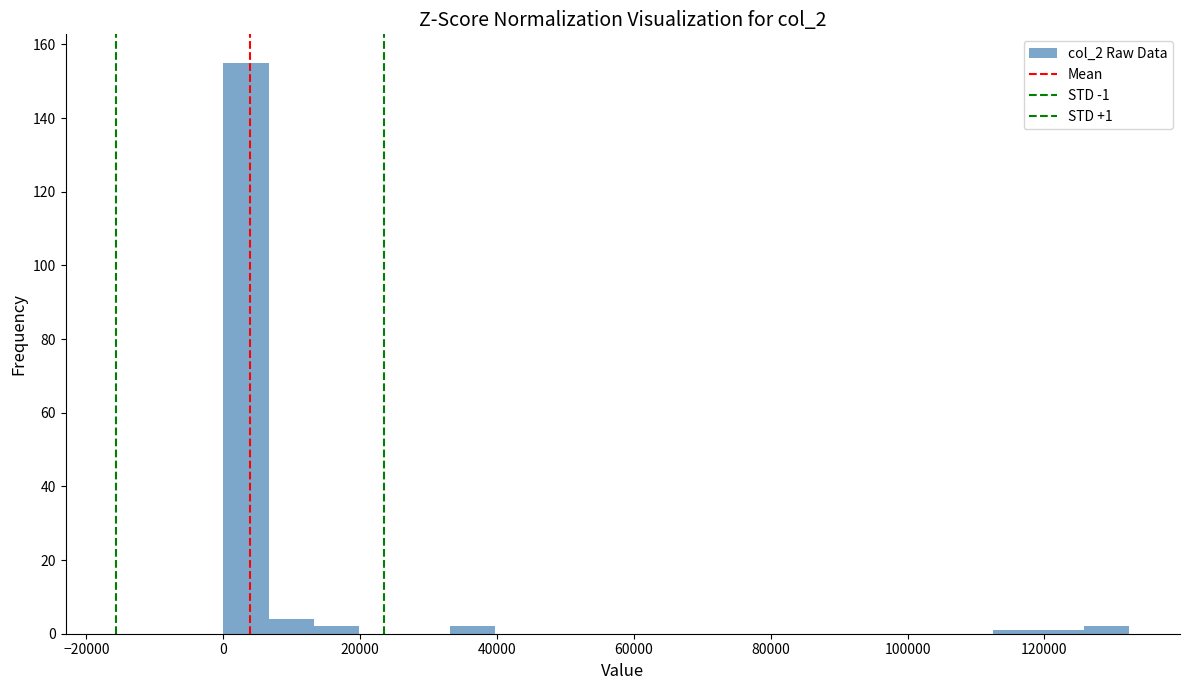

Read against the x-axis, roughly where is the centre of the tallest bar?

4000